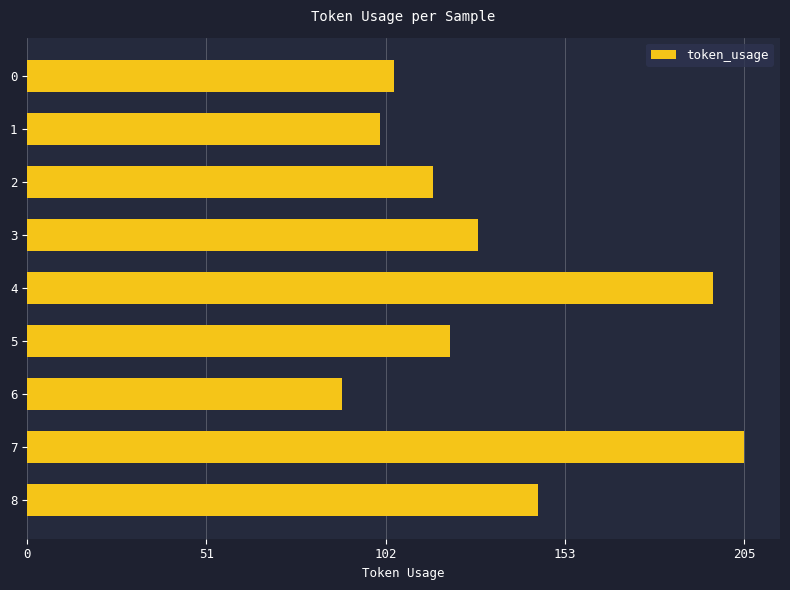

Does the chart contain any negative values?

No